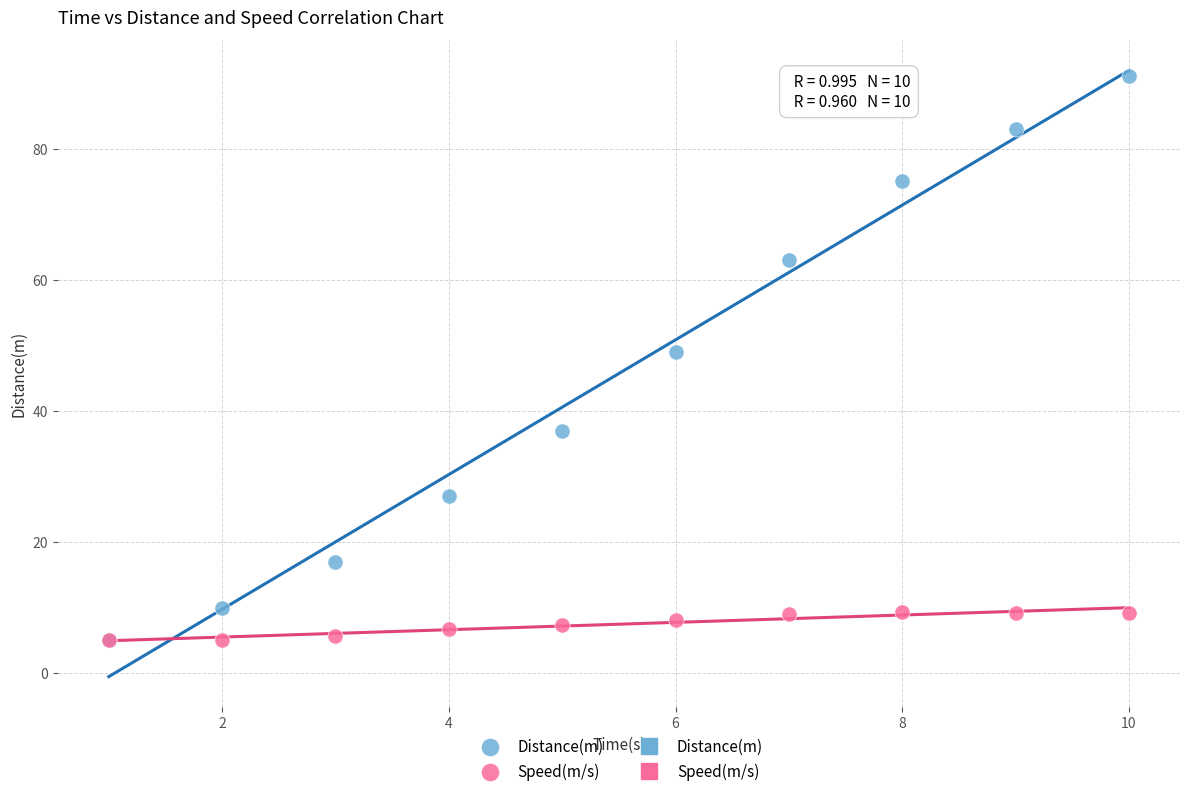

Which series has the largest Y range (max minus min)?

Distance(m)